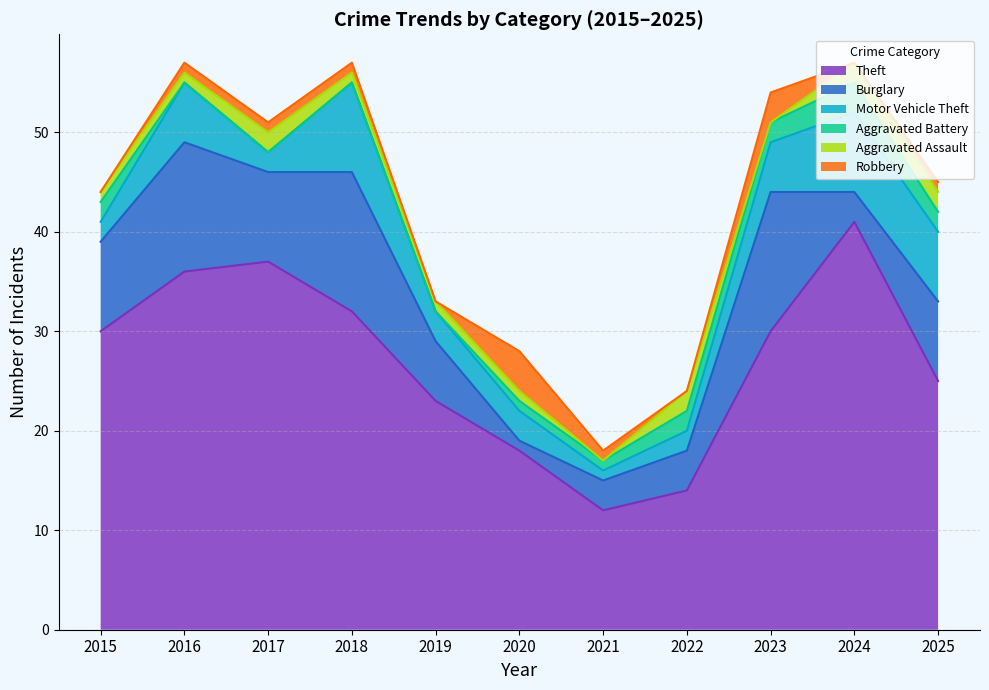

True or false: Aggravated Assault and Burglary intersect in this chart.

False